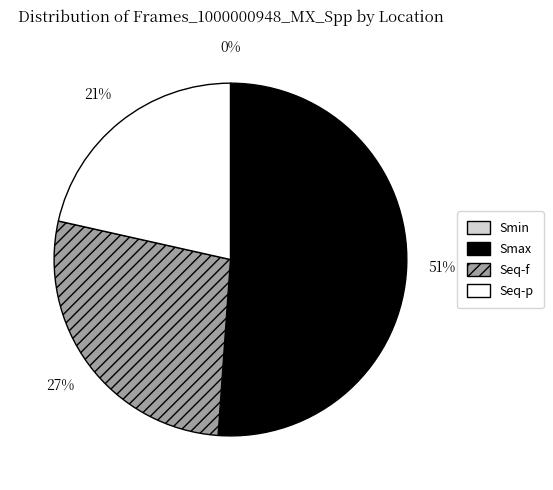

Is the sum of Smax and Seq-f greater than half?

Yes